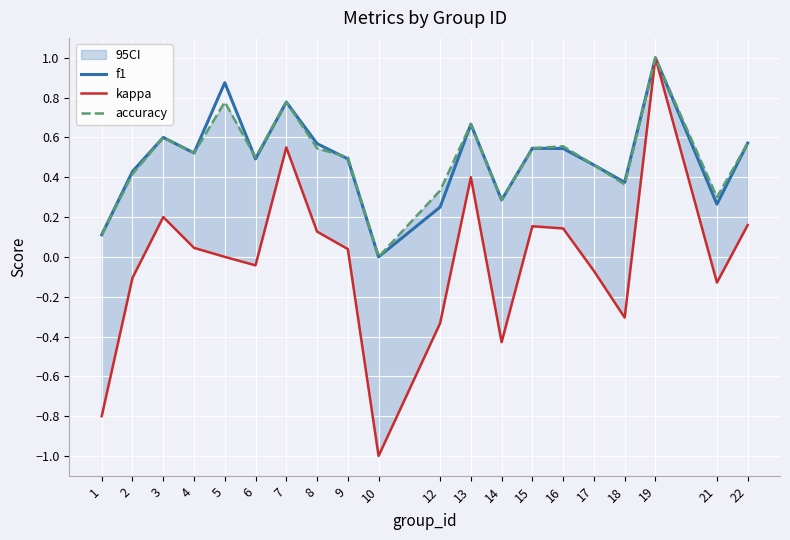

What is the approximate value of f1 at 19?

1.0